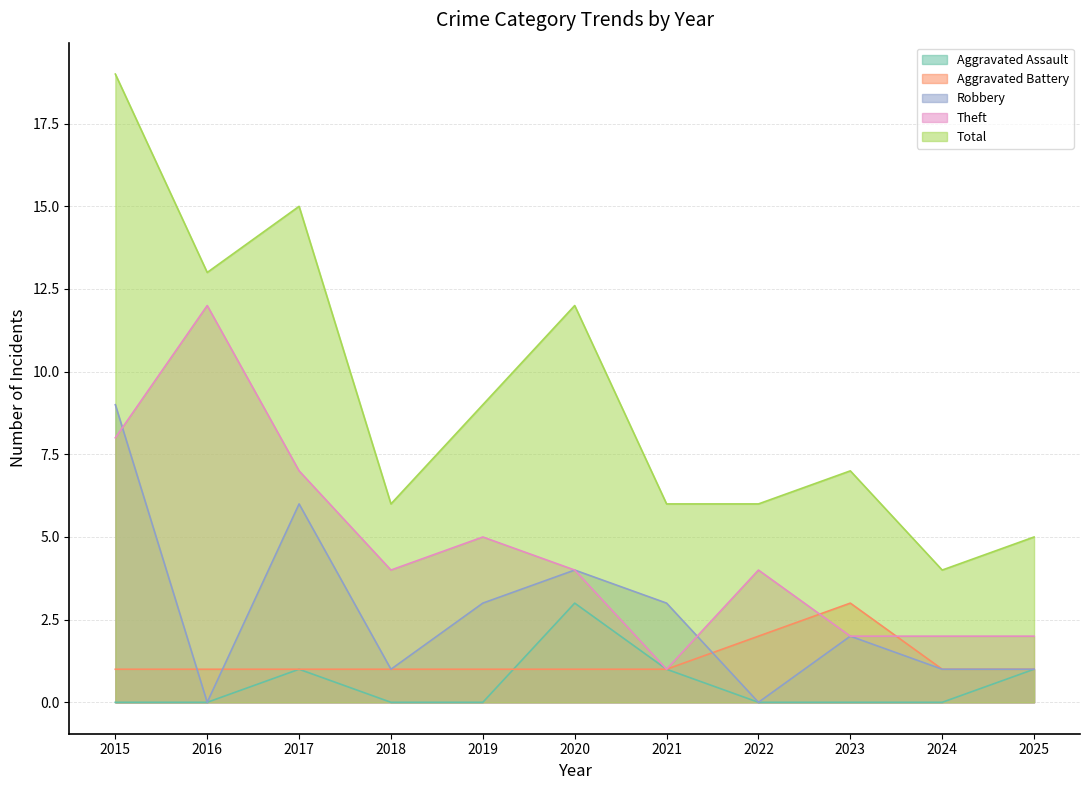

Is the value of Aggravated Assault at 2024 greater than the value of Total at 2025?

No